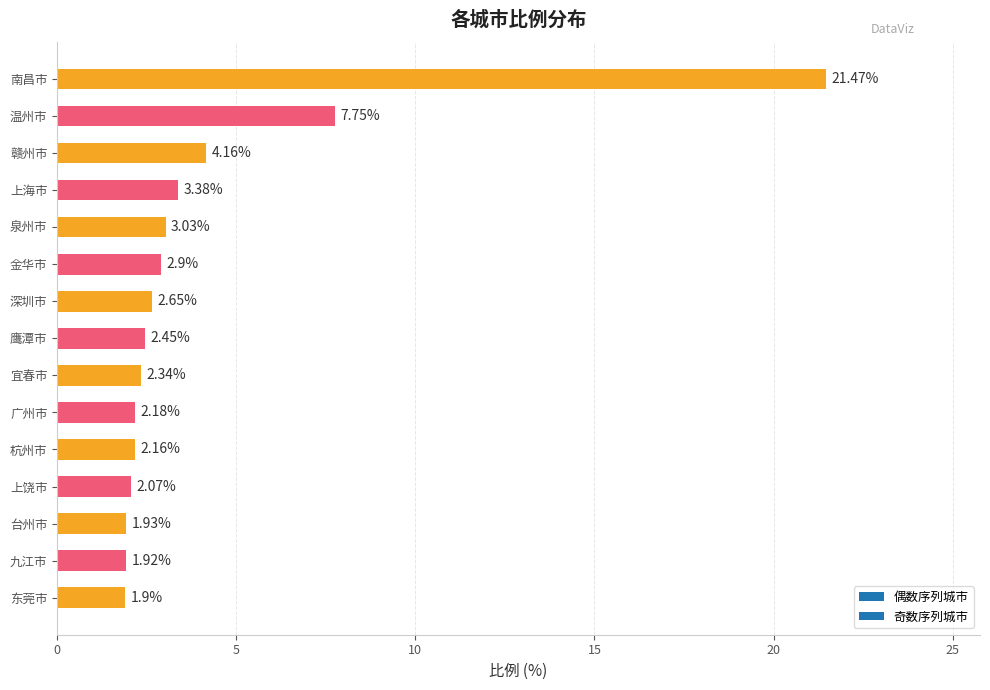

What is the difference between the maximum and minimum values?

19.6